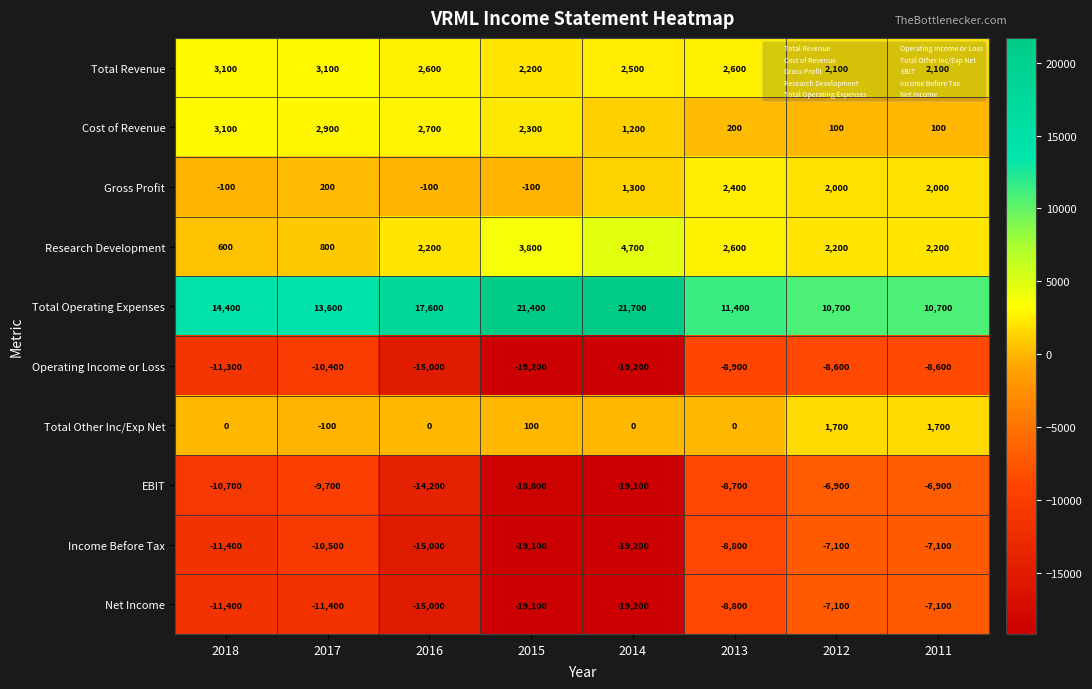

At which label is Research Development closest to 2650?

2013